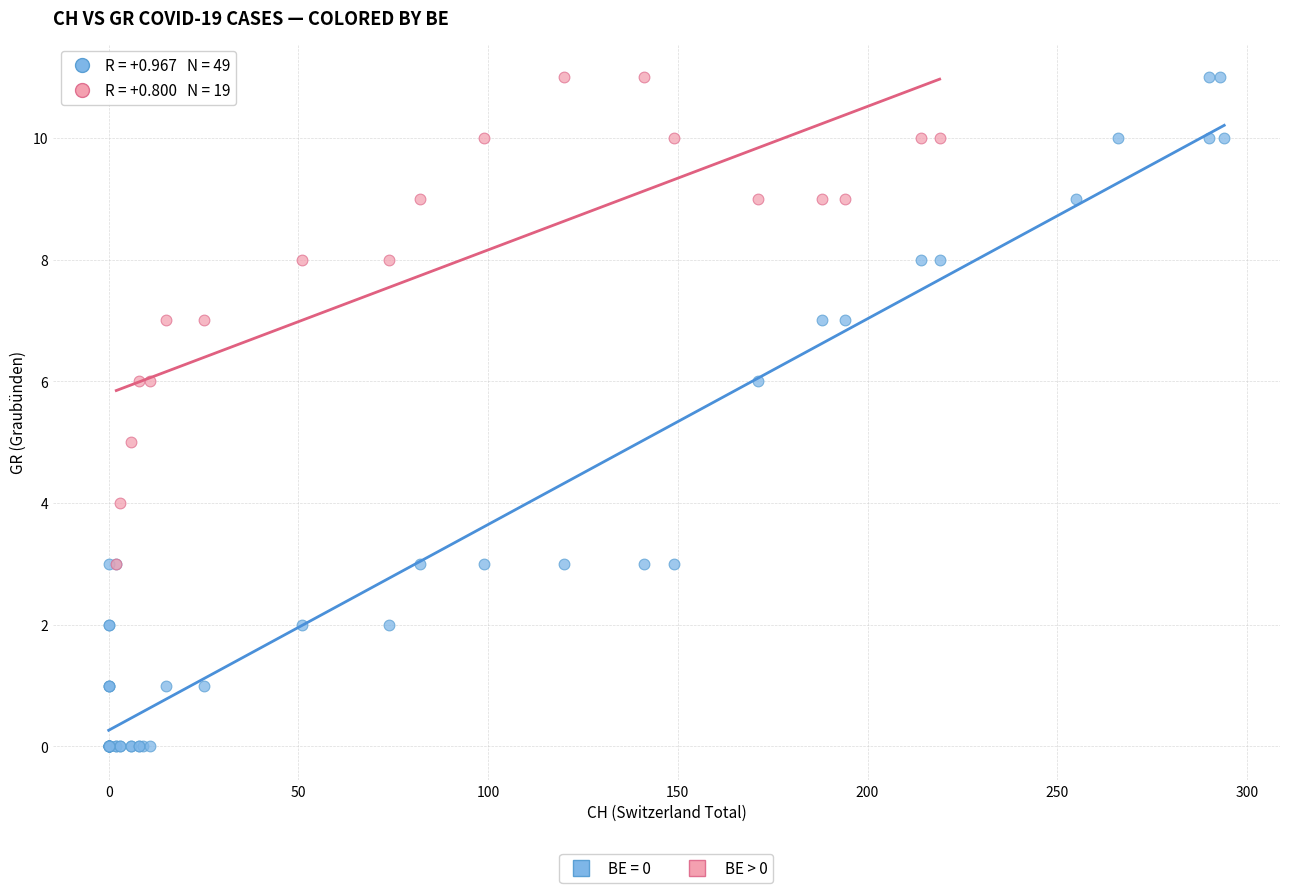

Which series has the widest spread of Y values?

BE = 0